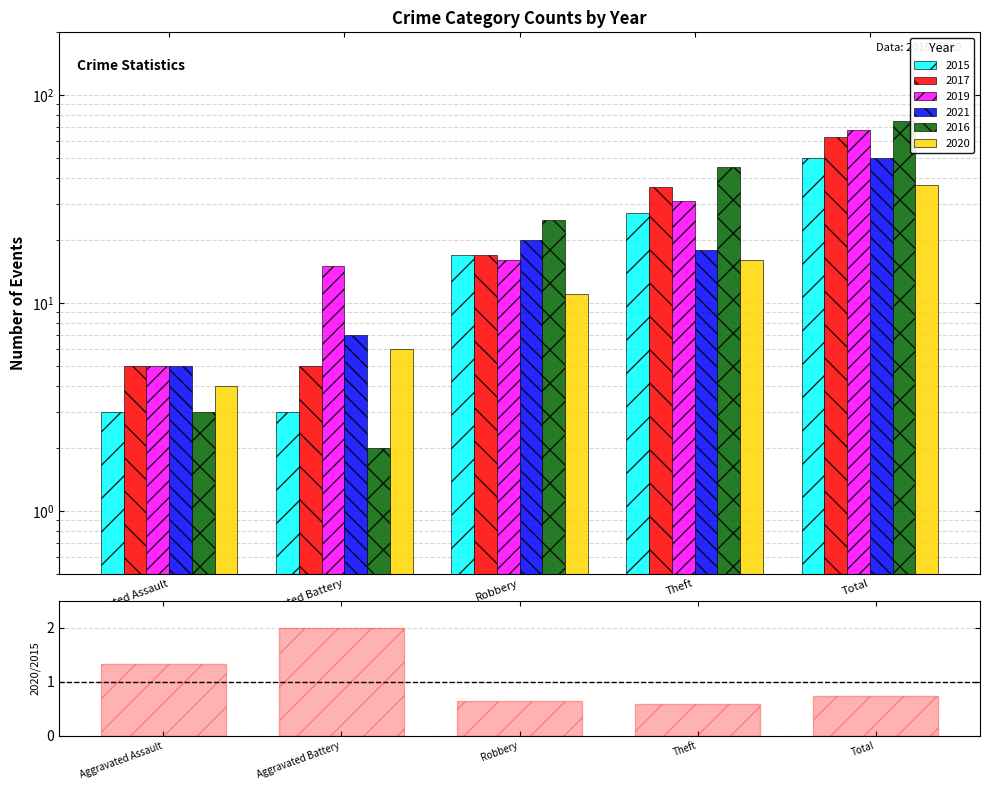

What is the label of the 2nd bar from the left?

Aggravated Battery